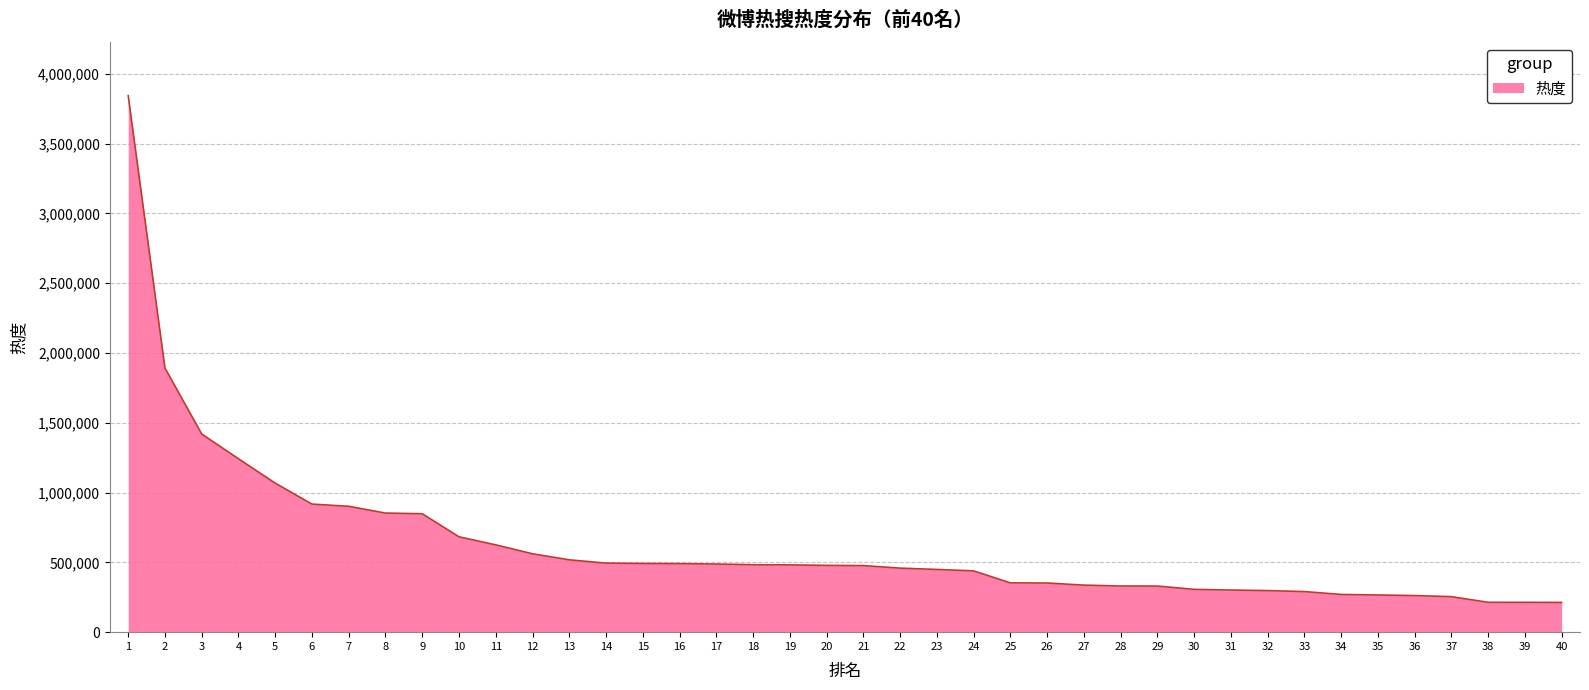

What is the smallest value displayed?

213122